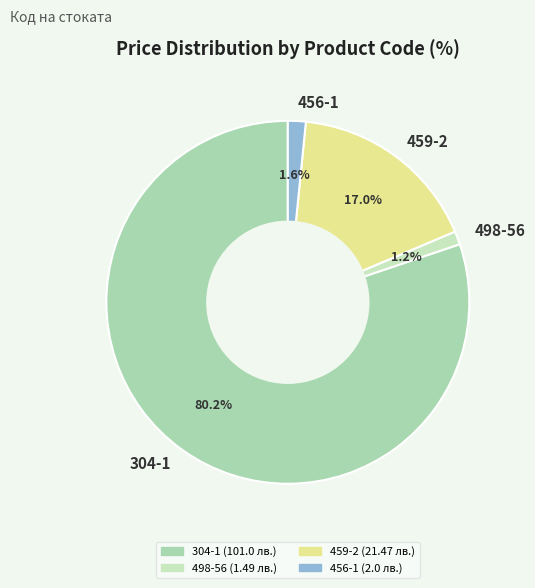

To the nearest percent, what is the combined percentage of 456-1 and 304-1?

82%